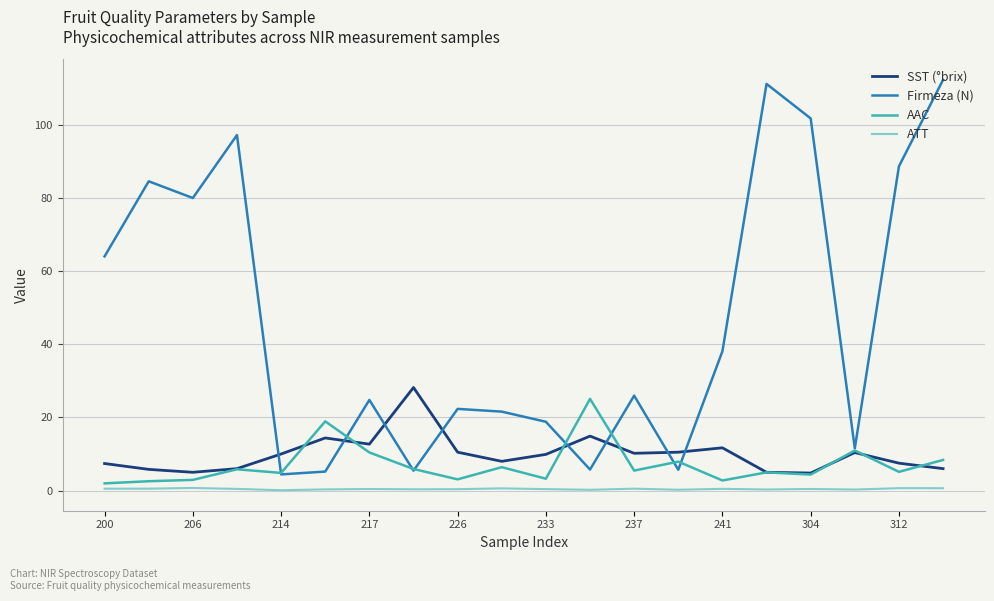

What is the highest value of the ATT series?

0.7